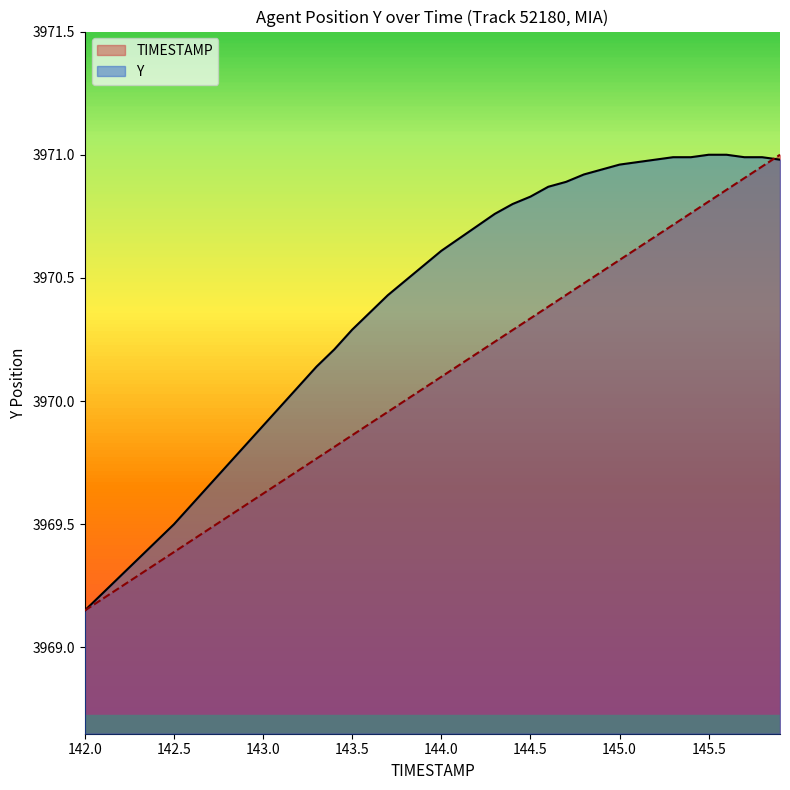

True or false: TIMESTAMP has a value of 5991.7 at 145.2.

False